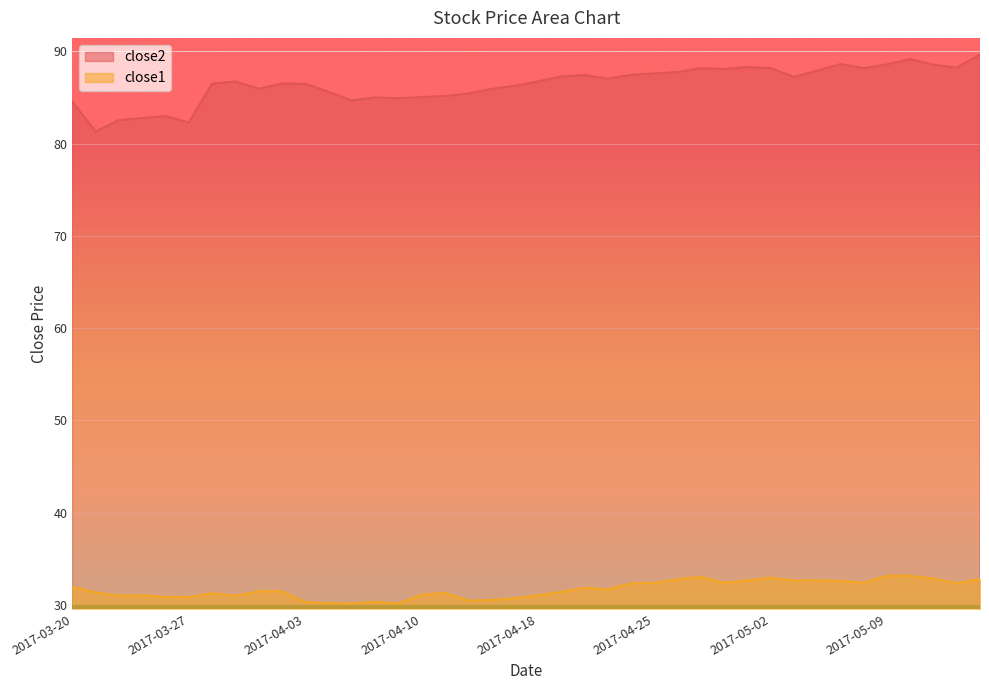

What is the spread (max minus min) of values at 2017-05-11?

55.7